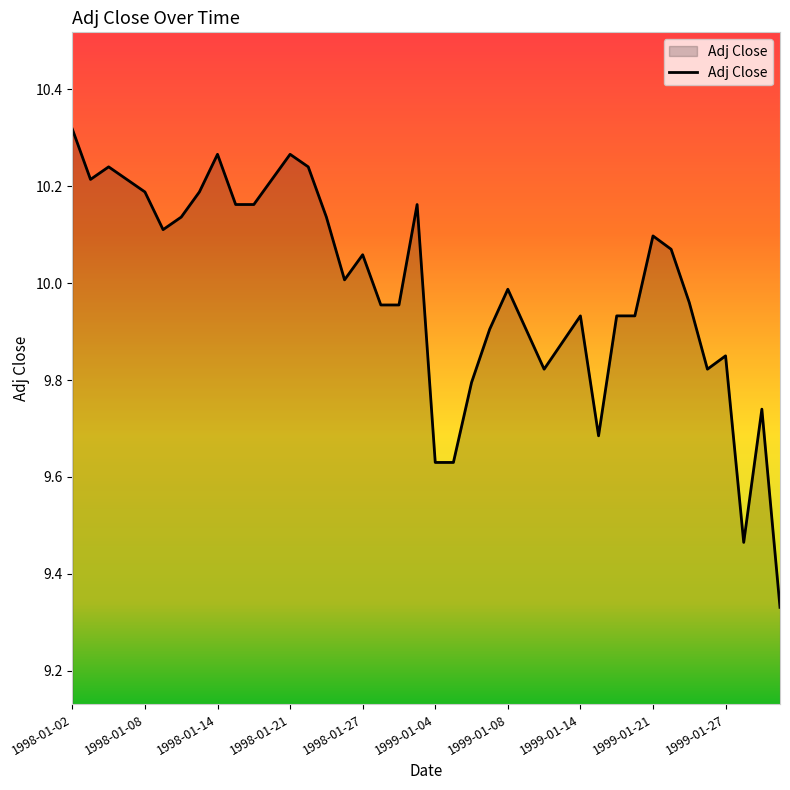

What is the difference between the maximum and minimum values?

1.0